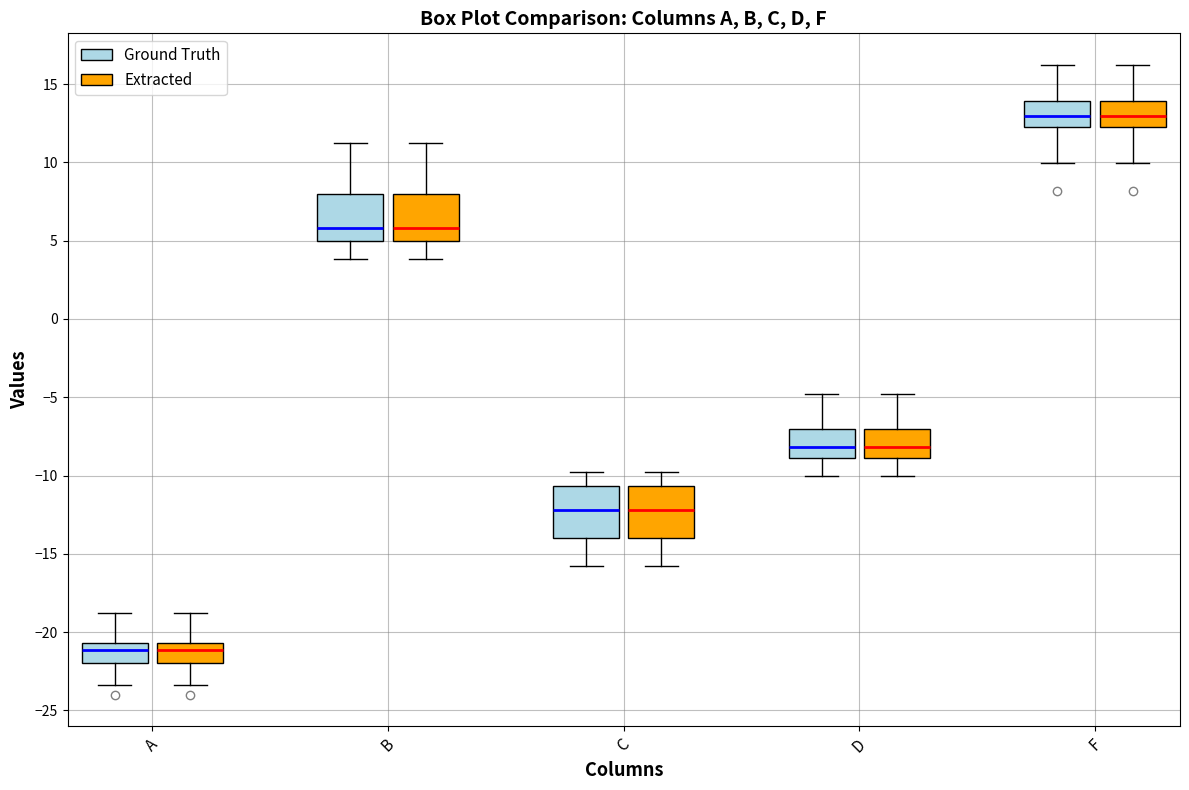

Reading left to right, read every box against the y-axis: the position of its median line, the range the box covers, and the ends of its whiskers. The values are not printed on the chart, so give them approximately, as read against the axis.

A (Ground Truth): median -21.0, box -22.0 to -20.5, whiskers -23.5 to -19.0
A (Extracted): median -21.0, box -22.0 to -20.5, whiskers -23.5 to -19.0
B (Ground Truth): median 6.0, box 5.0 to 8.0, whiskers 4.0 to 11.0
B (Extracted): median 6.0, box 5.0 to 8.0, whiskers 4.0 to 11.0
C (Ground Truth): median -12.0, box -14.0 to -10.5, whiskers -16.0 to -10.0
C (Extracted): median -12.0, box -14.0 to -10.5, whiskers -16.0 to -10.0
D (Ground Truth): median -8.0, box -9.0 to -7.0, whiskers -10.0 to -5.0
D (Extracted): median -8.0, box -9.0 to -7.0, whiskers -10.0 to -5.0
F (Ground Truth): median 13.0, box 12.5 to 14.0, whiskers 10.0 to 16.0
F (Extracted): median 13.0, box 12.5 to 14.0, whiskers 10.0 to 16.0